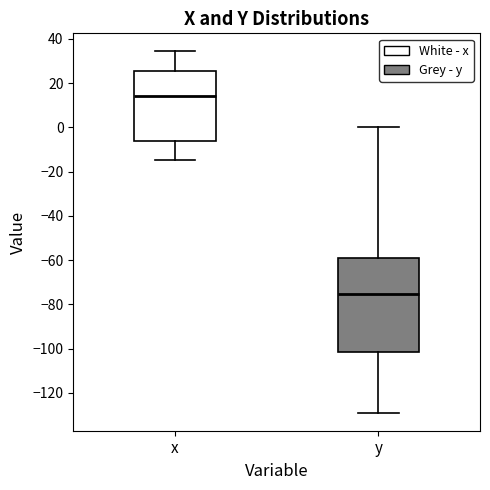

Reading left to right, read every box against the y-axis: the position of its median line, the range the box covers, and the ends of its whiskers. The values are not printed on the chart, so give them approximately, as read against the axis.

x: median 14, box -6 to 26, whiskers -14 to 34
y: median -76, box -102 to -60, whiskers -128 to 0